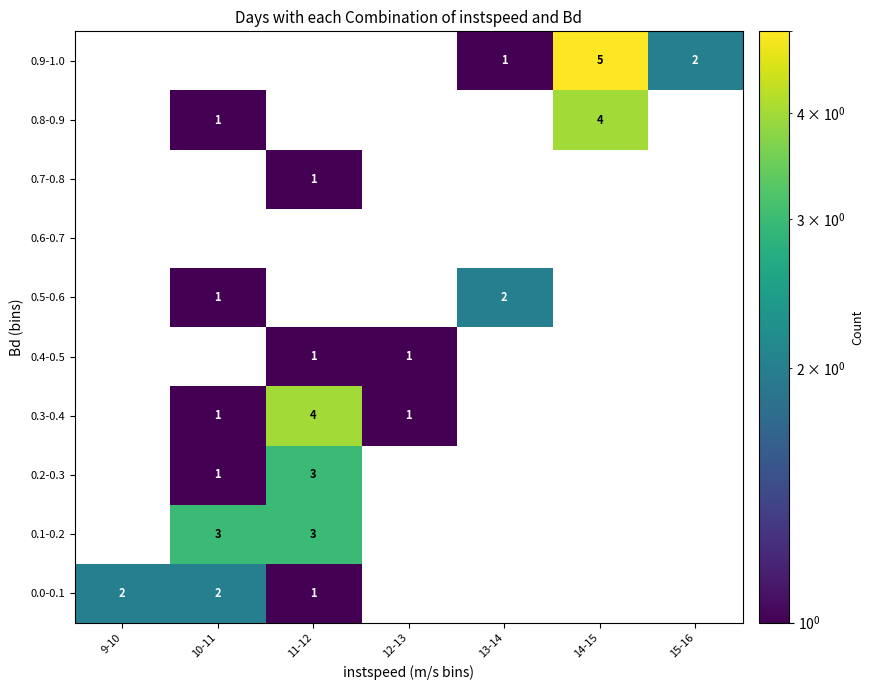

True or false: 0.9-1.0 has a value of 1 at 15-16.

False